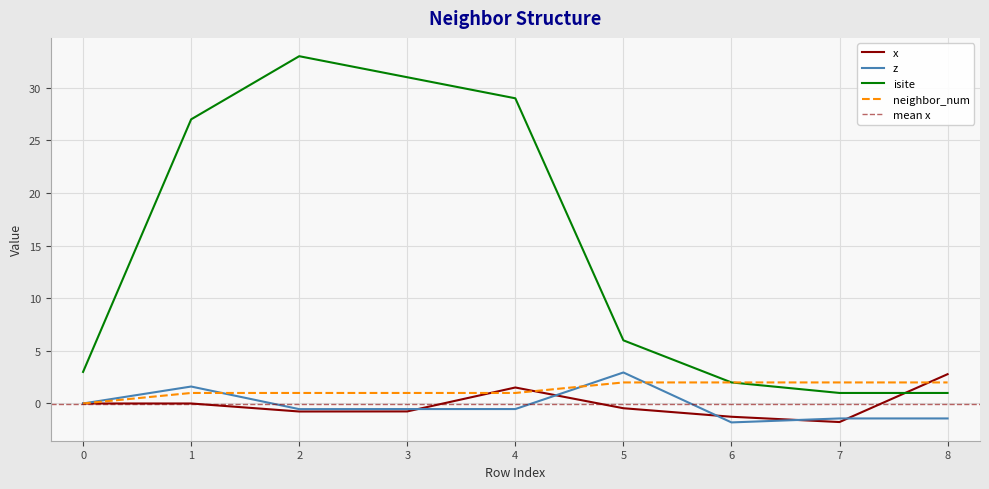

How many lines are shown in the chart?

4